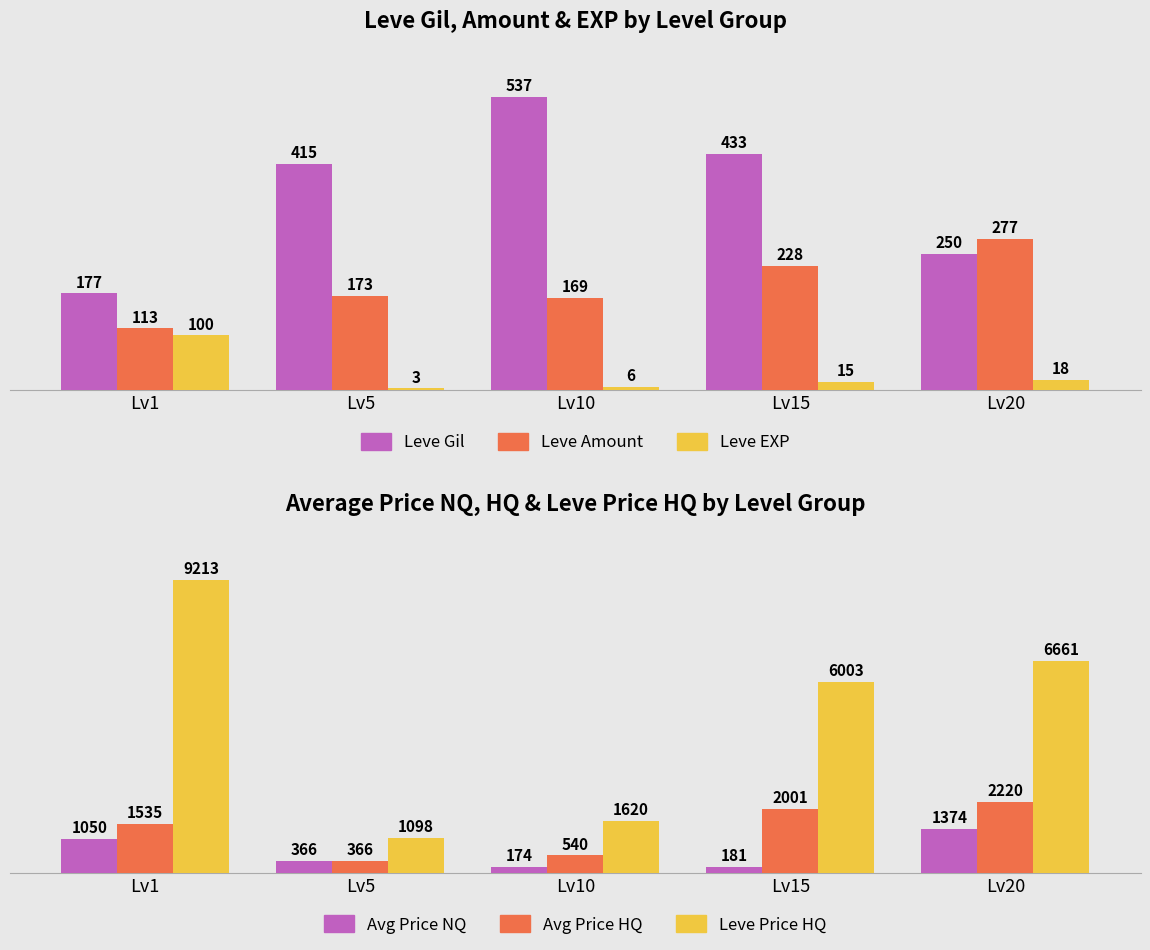

What is the sum of all Leve Price HQ values?

24595